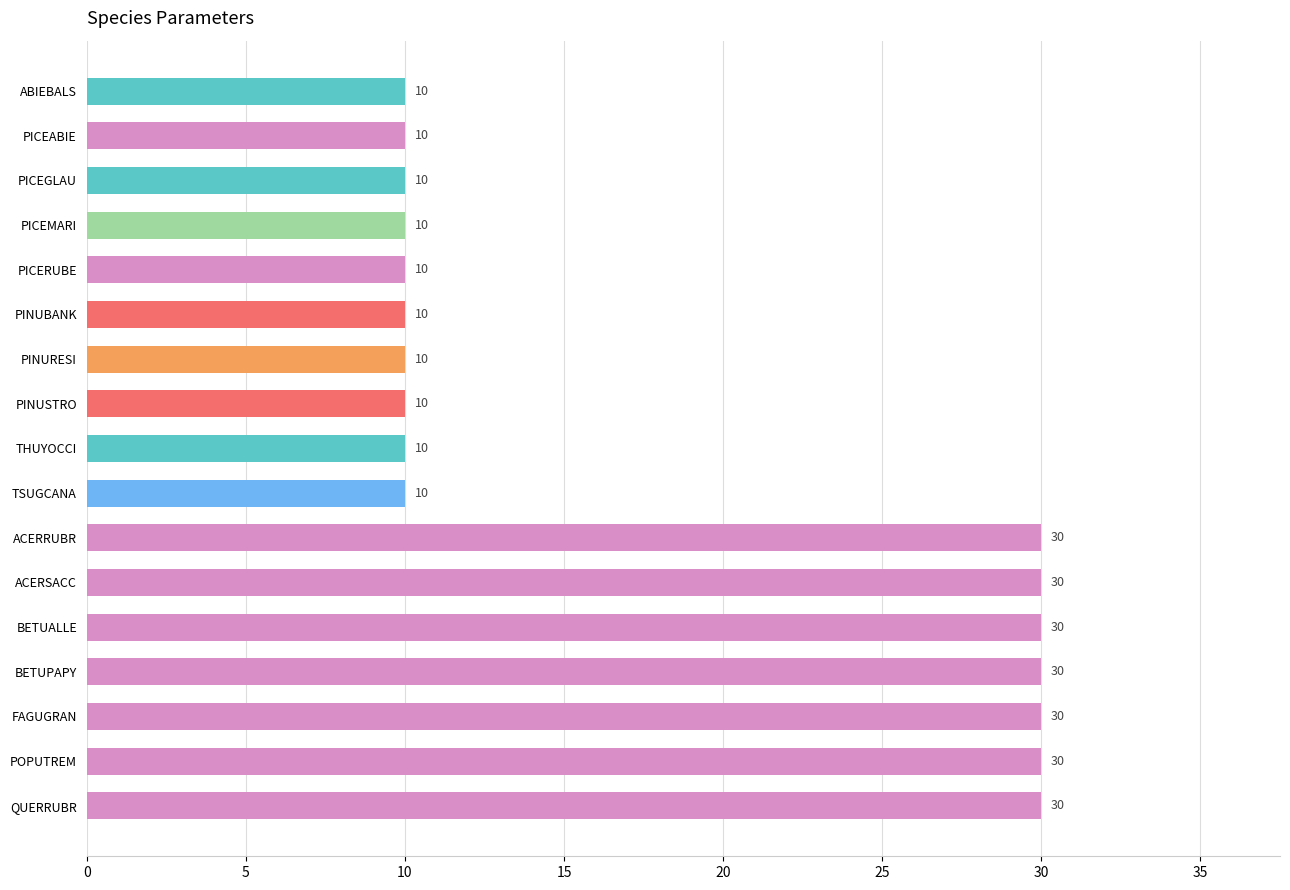

What is the value of the 16th bar from the top?

30